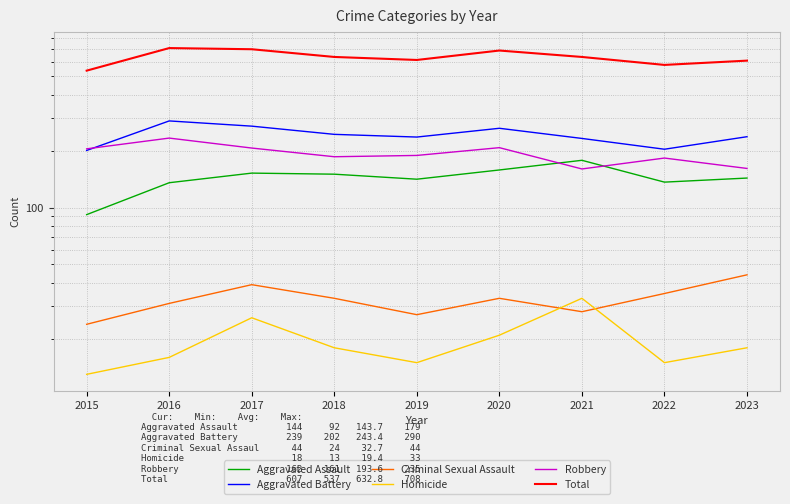

True or false: Homicide and Total intersect in this chart.

False